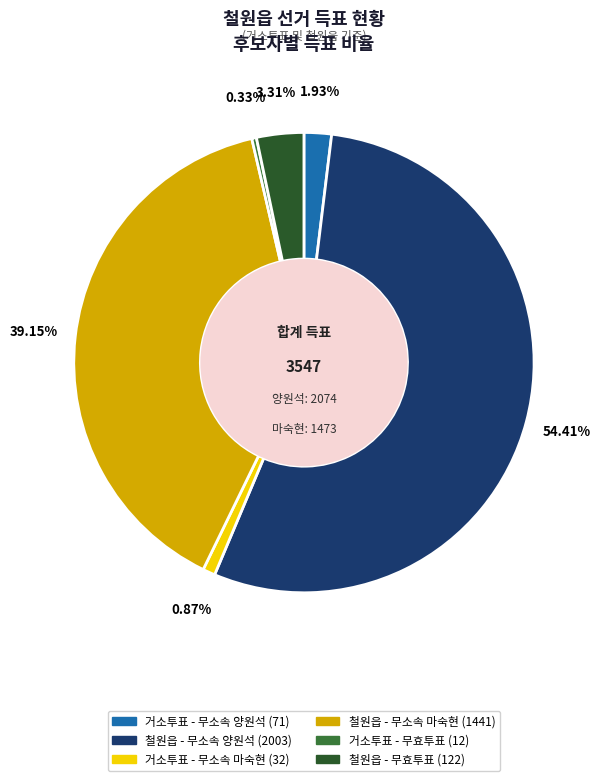

How many segments does this pie chart have?

6